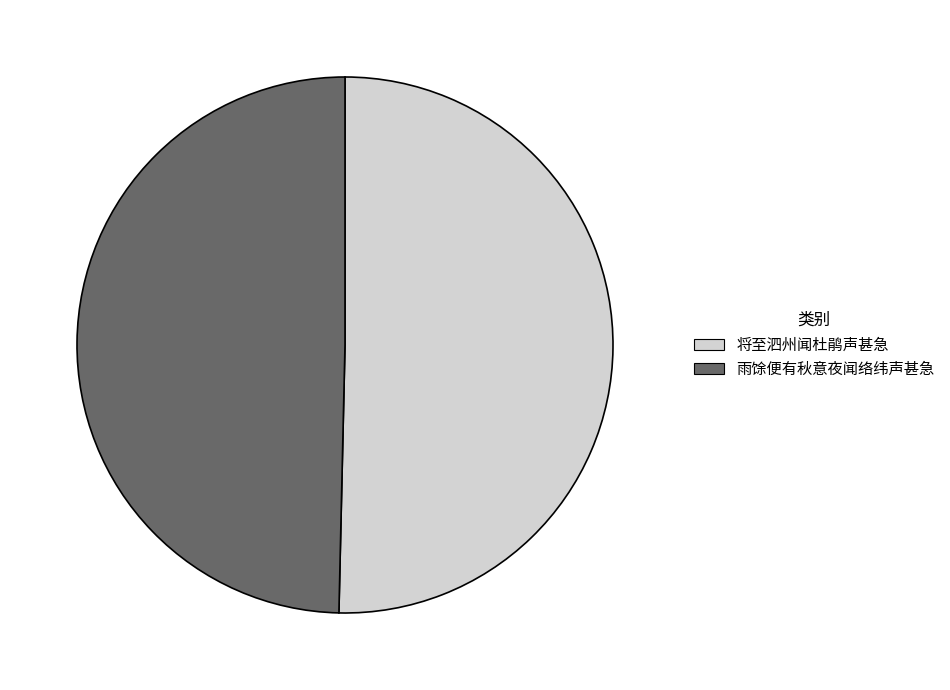

Which slice represents more than half of the pie?

将至泗州闻杜鹃声甚急